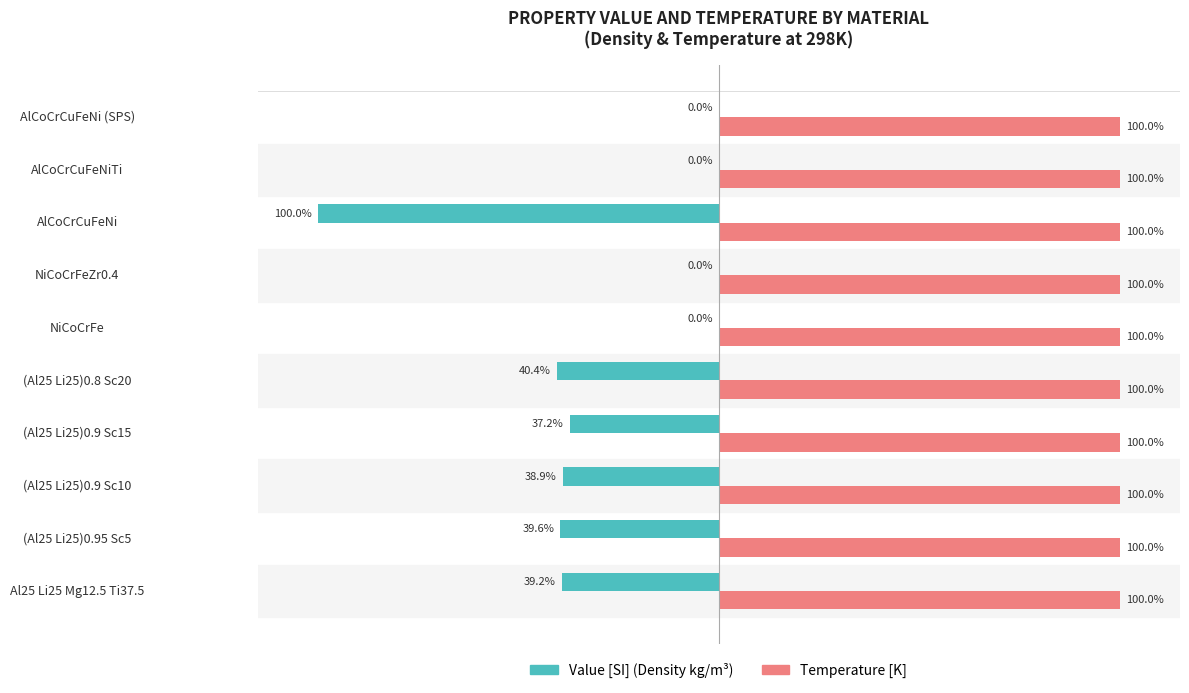

Which series changed the most between NiCoCrFe and AlCoCrCuFeNi?

Value [SI] (Density kg/m³)